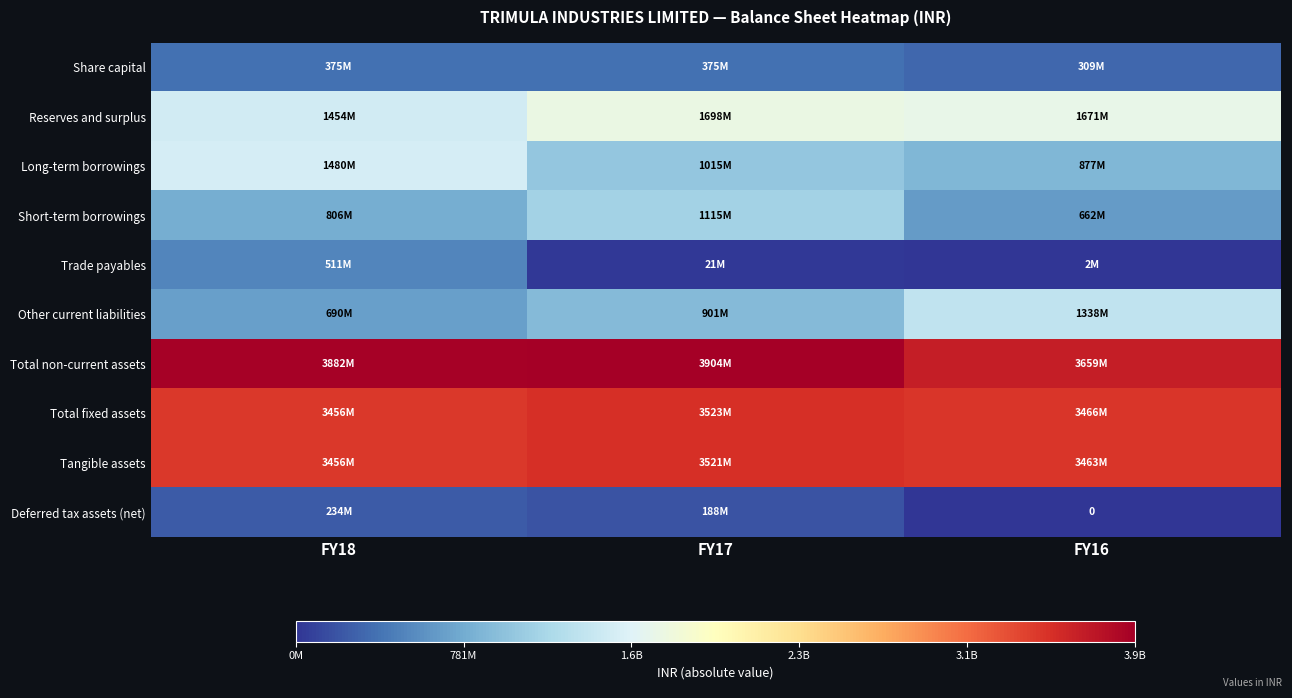

At which label does Trade payables first exceed 20923021?

FY18